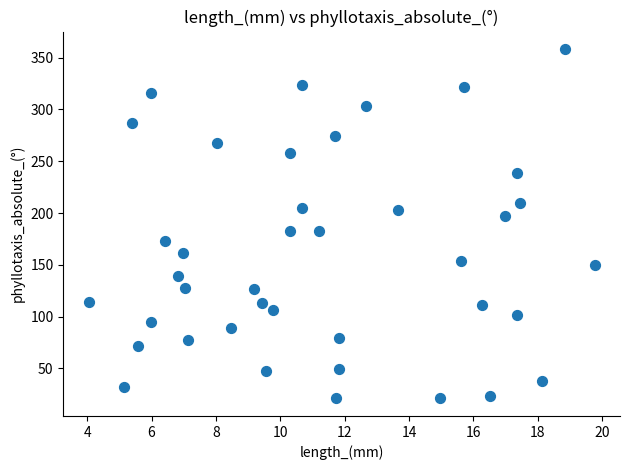

What is the range of Y values (max minus min)?

337.3